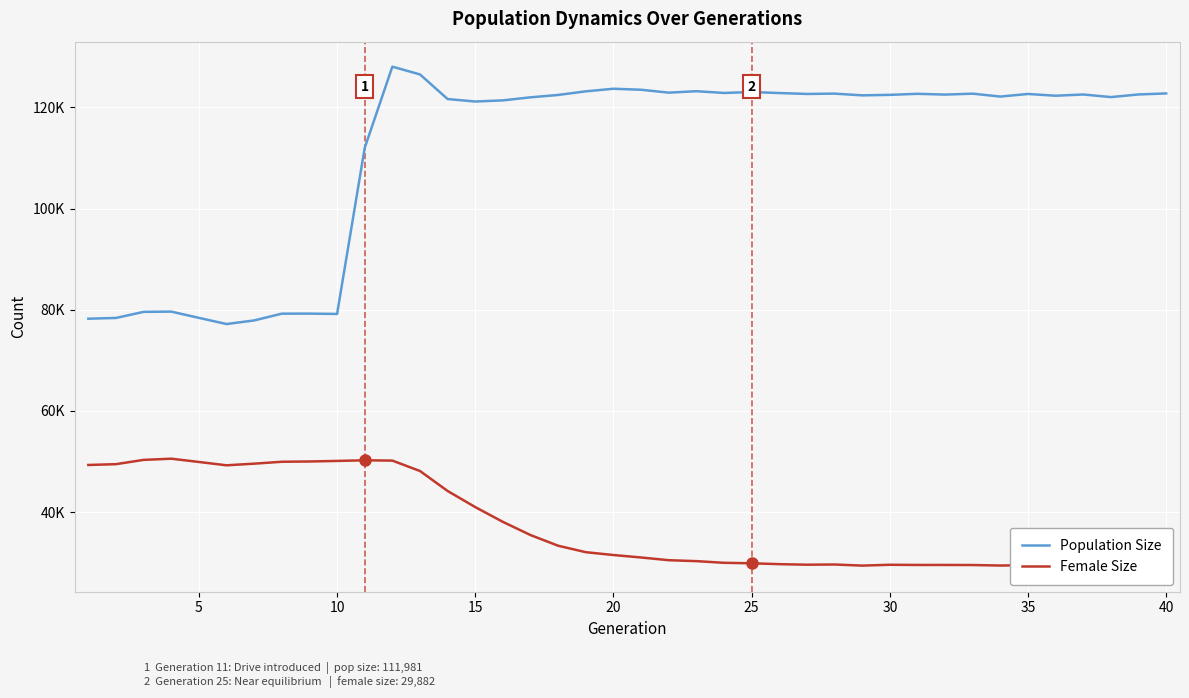

Rank the series by their average value, from highest to lowest.

Population Size, Female Size